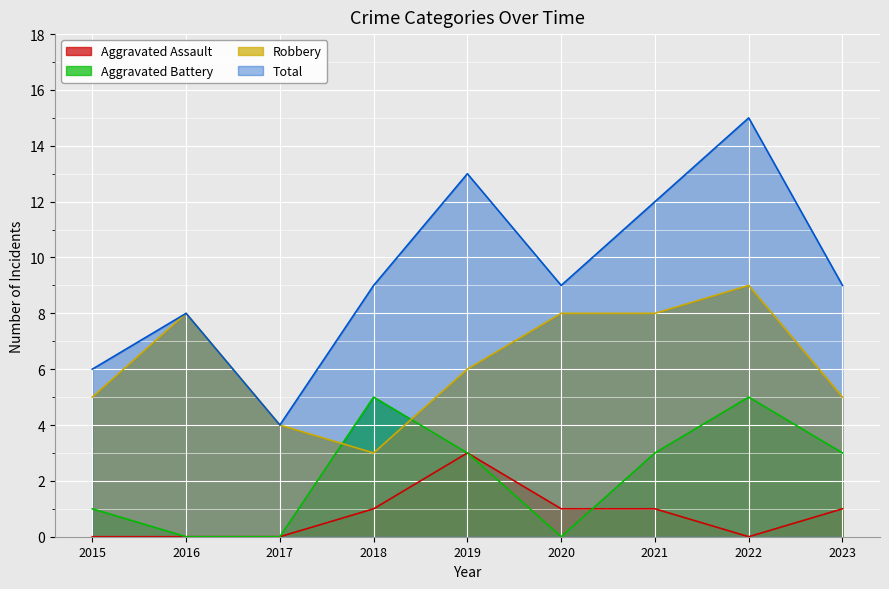

How many interior local peaks does the Robbery series have?

2